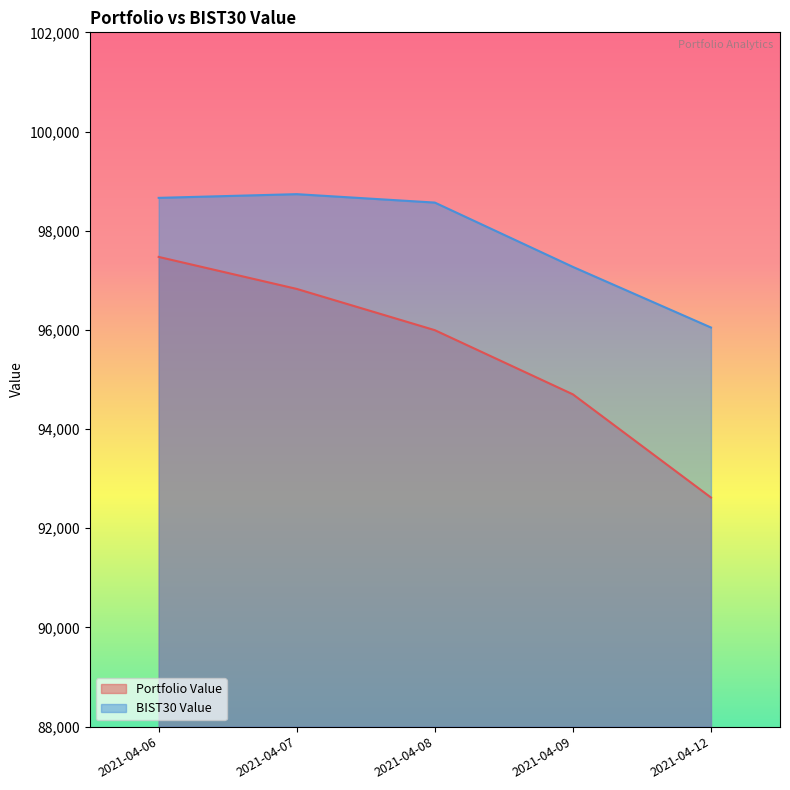

List the series in order of their peak value, lowest first.

Portfolio Value, BIST30 Value